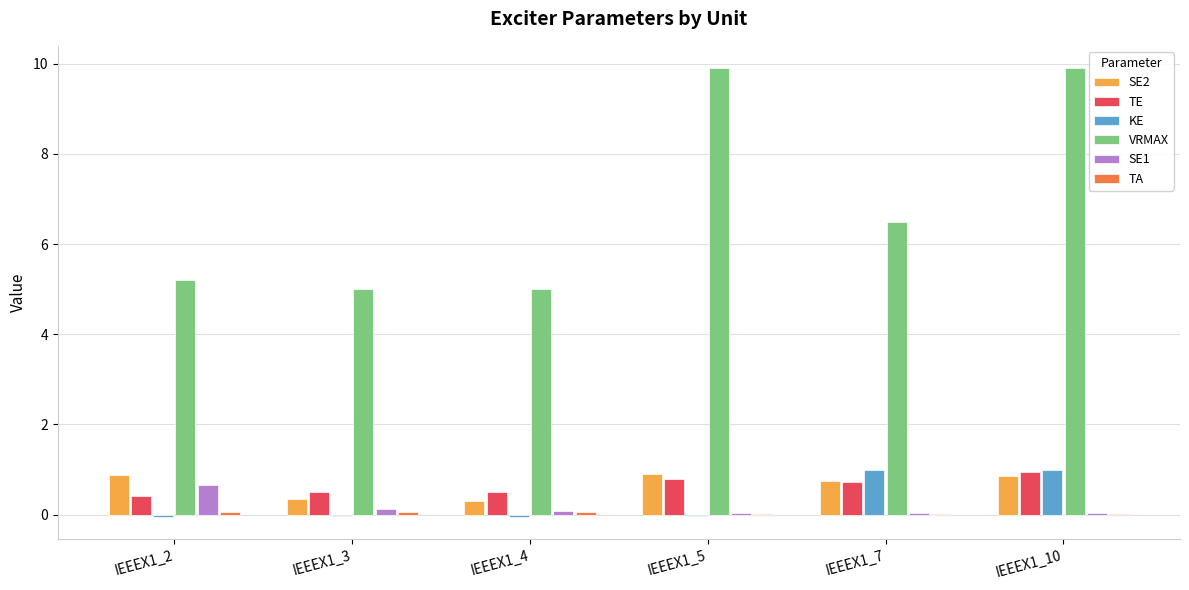

Which series has the largest total across all categories?

VRMAX